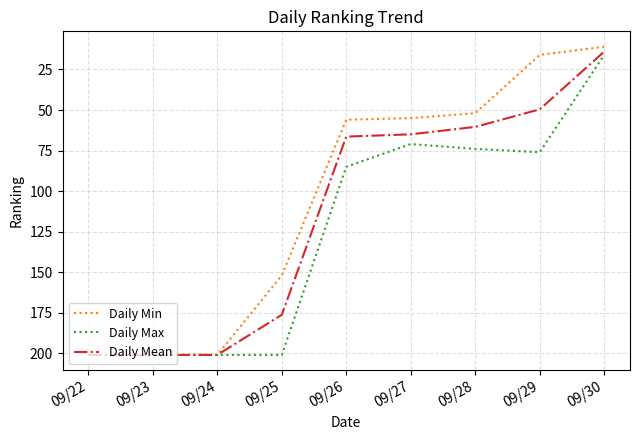

What is the total value across all series at 09/22?

603.0